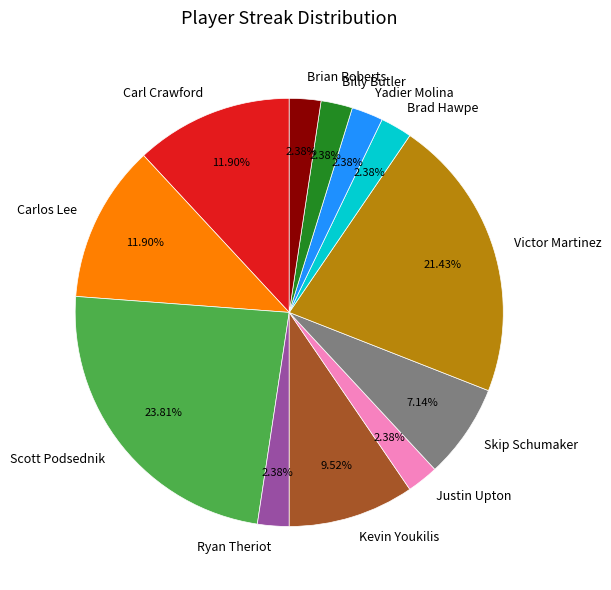

What is the total percentage of Carl Crawford and Scott Podsednik?

35.7%